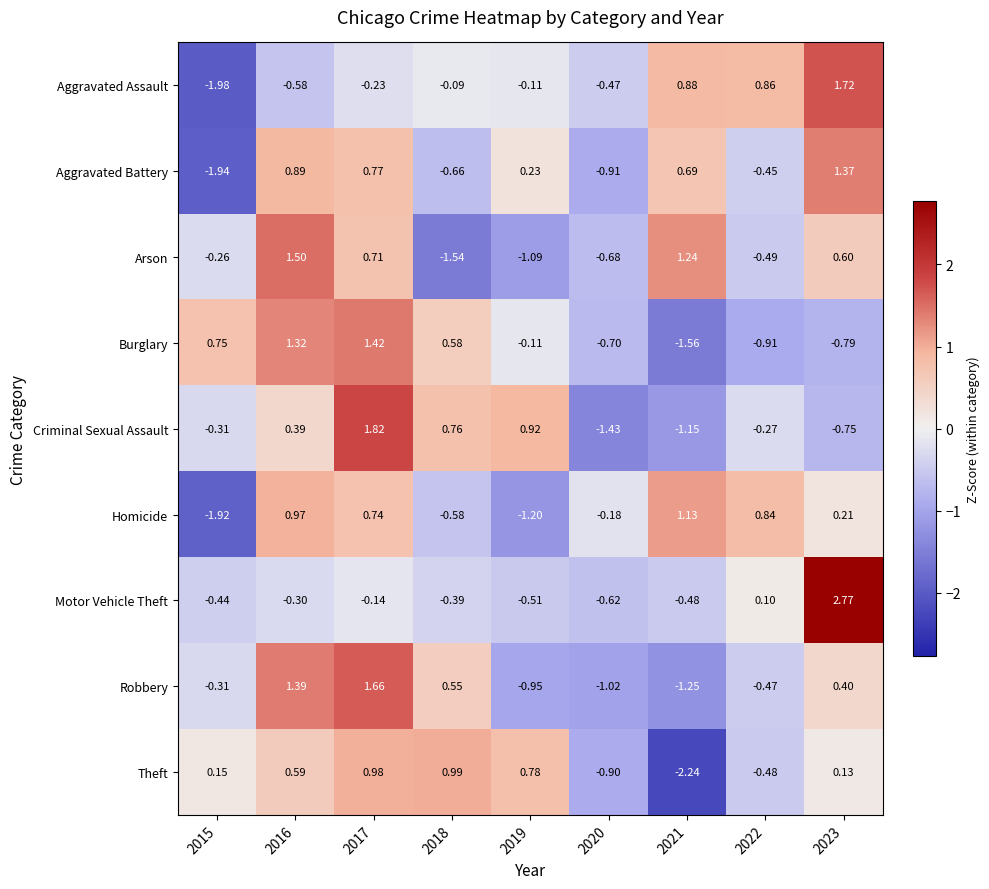

Which series has the widest spread of values?

Aggravated Assault